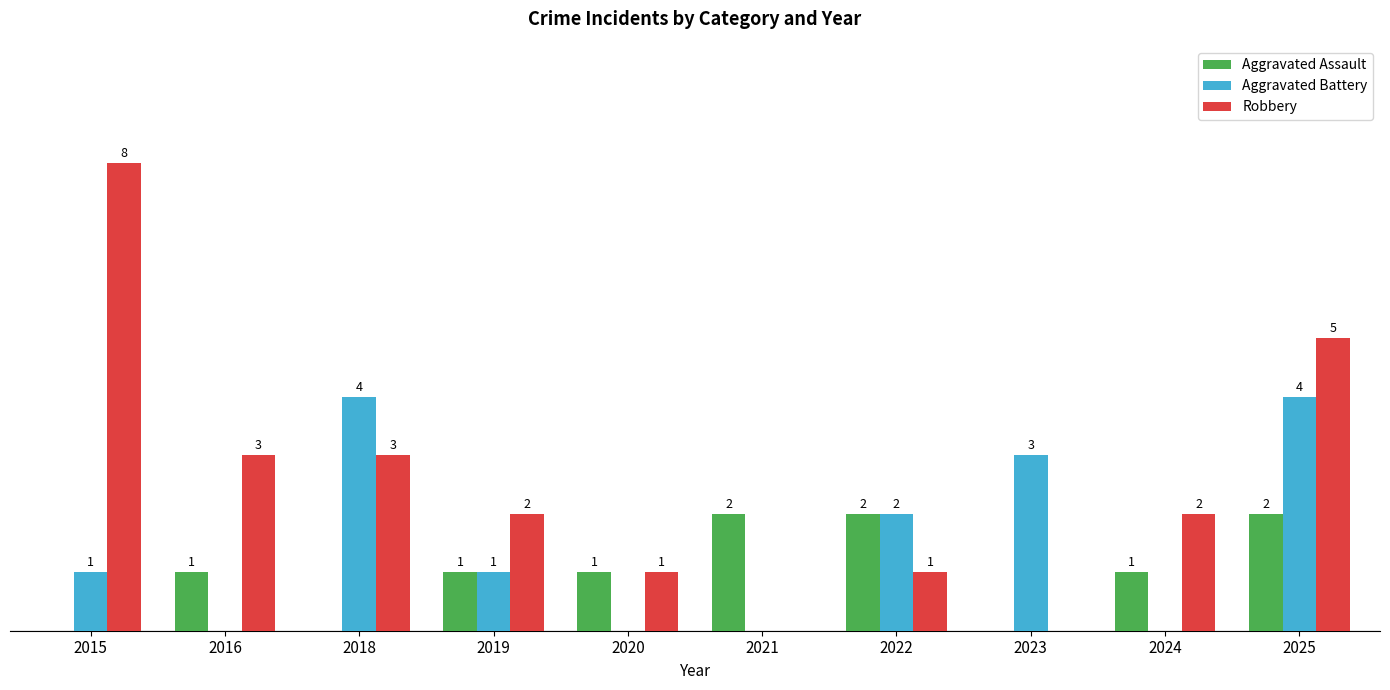

Between 2015 and 2023, which series saw the biggest shift?

Robbery